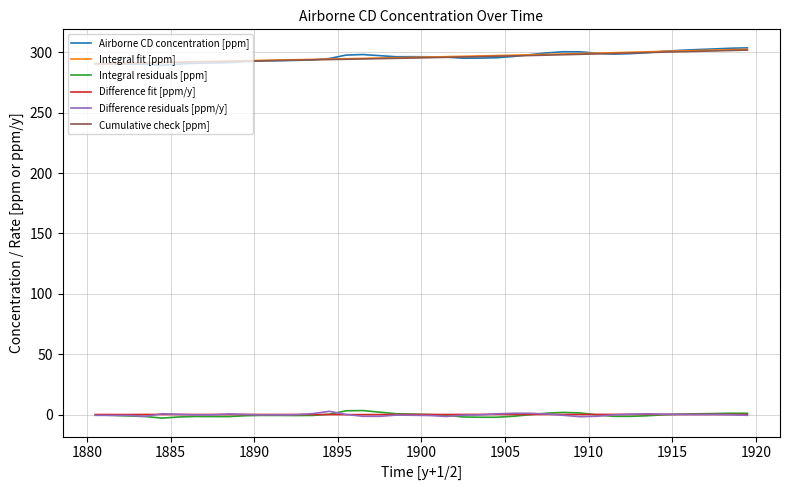

True or false: Airborne CD concentration [ppm] and Integral residuals [ppm] cross at least once.

False